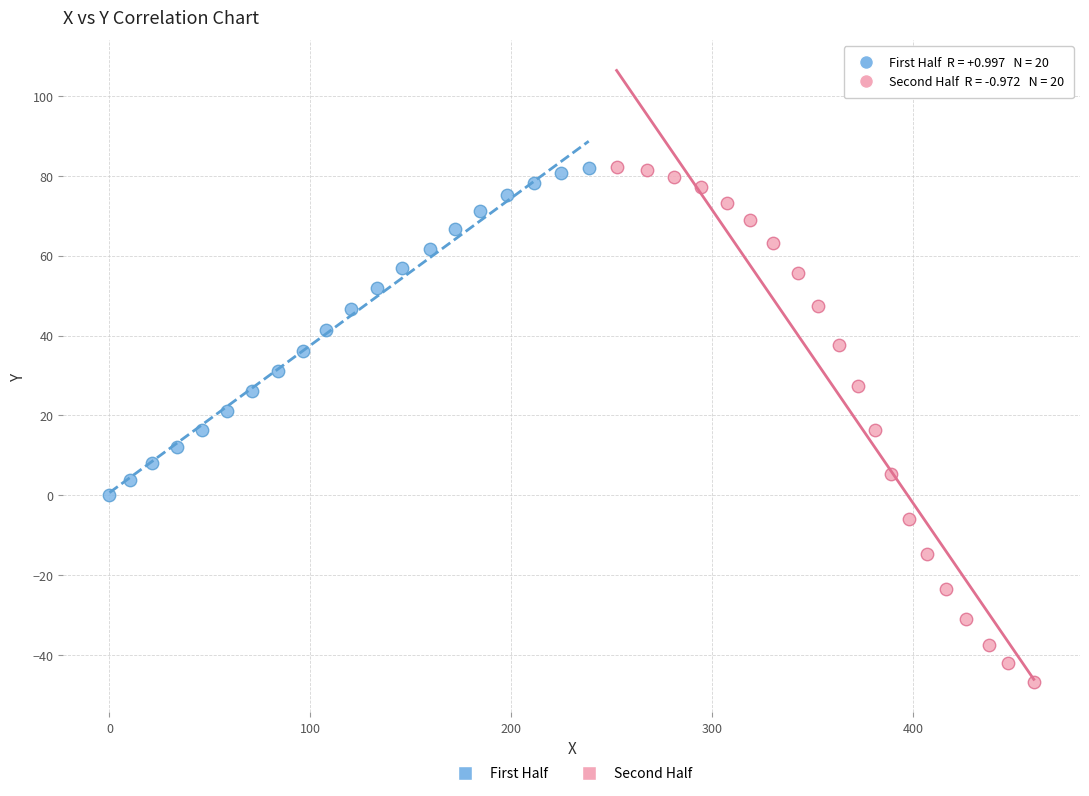

Which series contains the lowest Y value?

Second Half